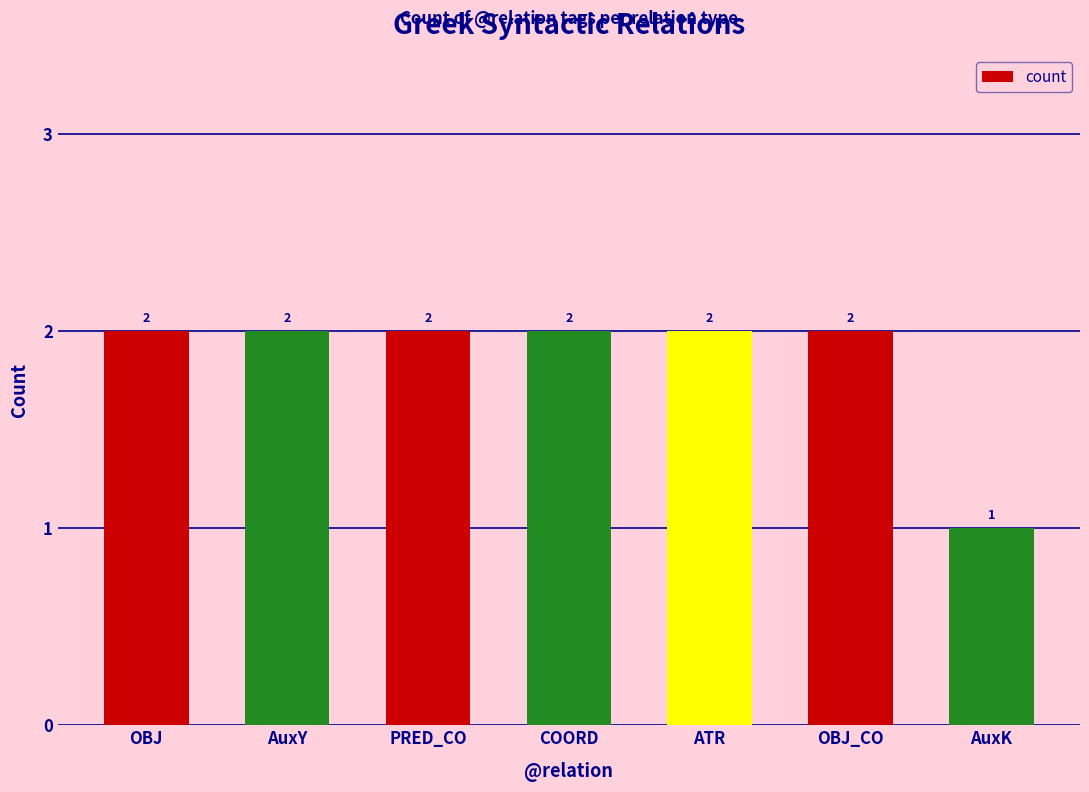

What position from the left is OBJ_CO?

6